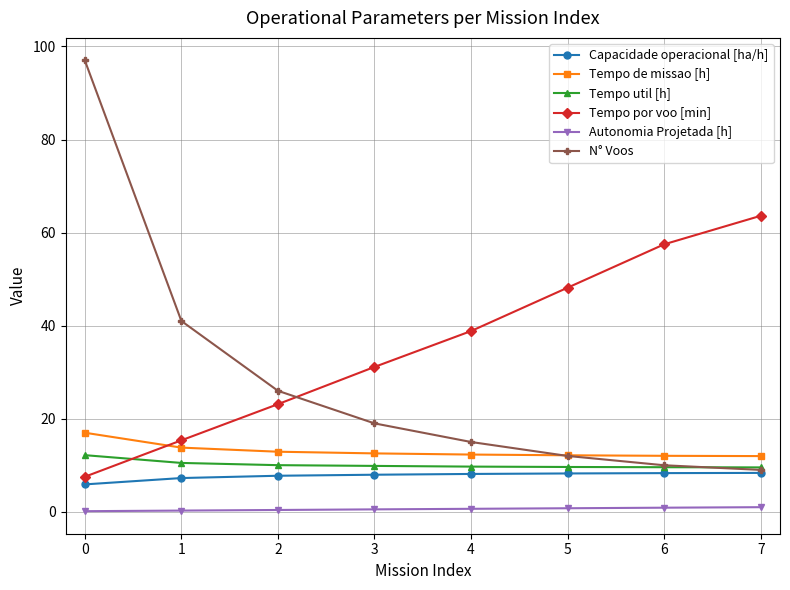

List the series in order of their peak value, lowest first.

Autonomia Projetada [h], Capacidade operacional [ha/h], Tempo util [h], Tempo de missao [h], Tempo por voo [min], N° Voos